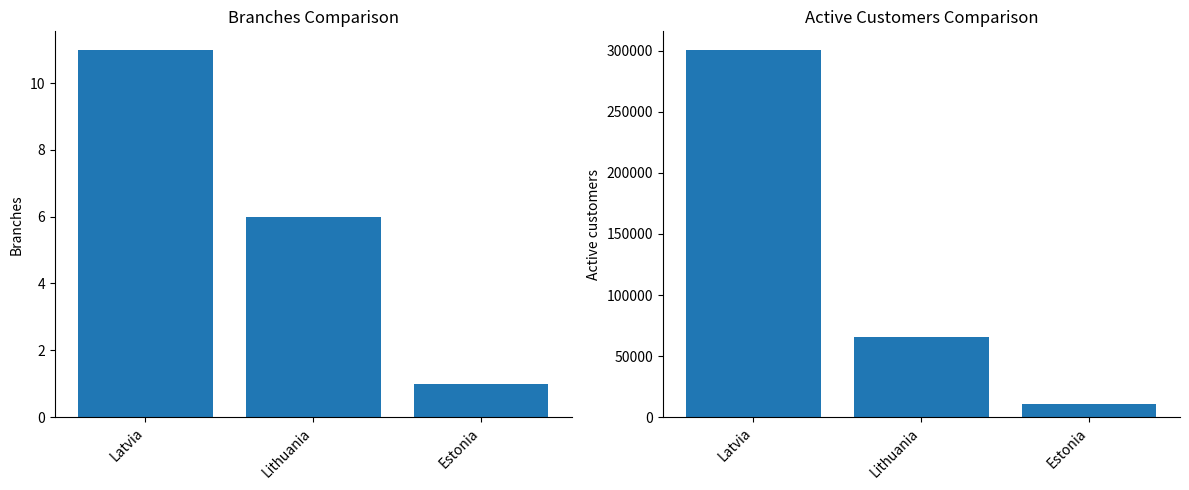

At which label is Active customers closest to 156000?

Lithuania